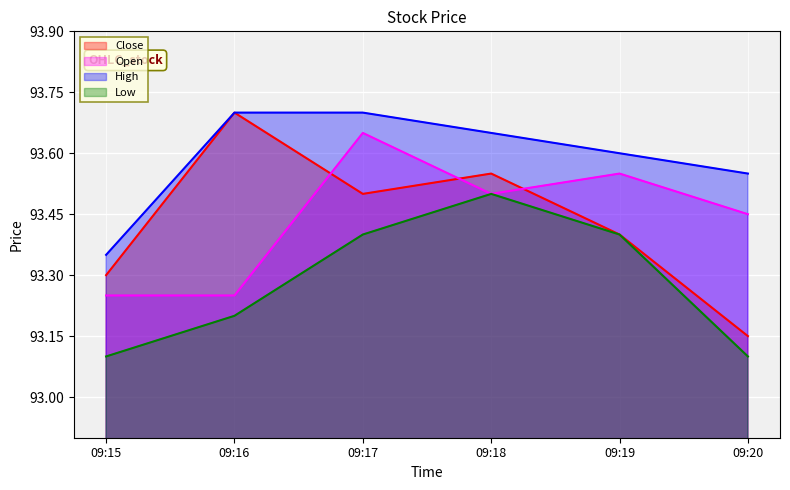

How many Close values are between 93 and 94?

6